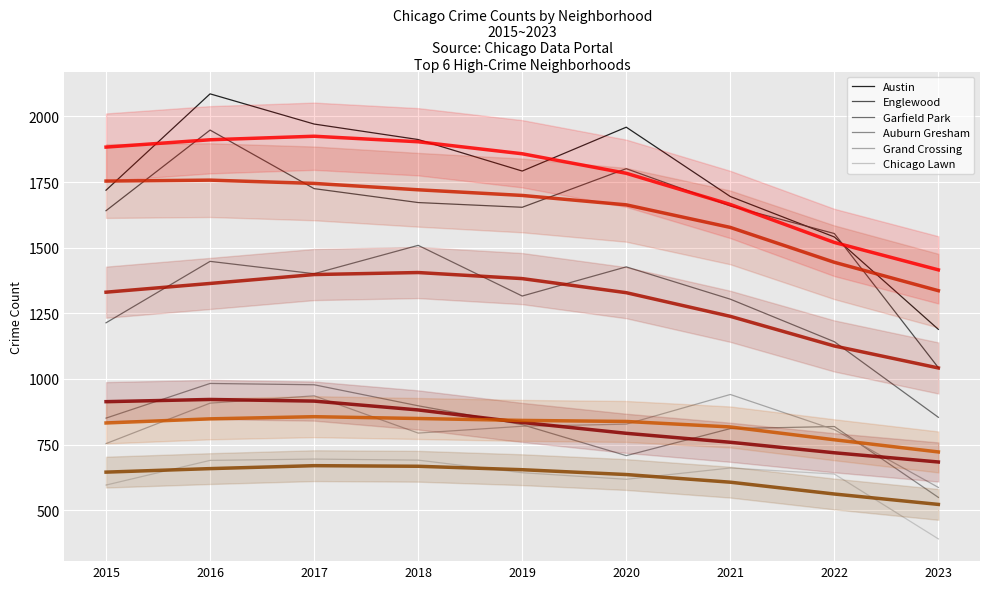

What is the difference between the highest and lowest values at 2021?

1034